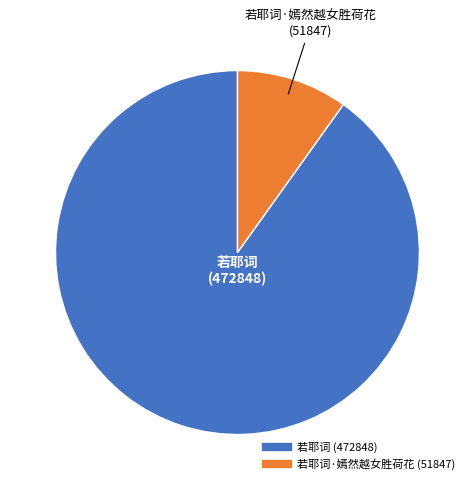

How many segments does this pie chart have?

2